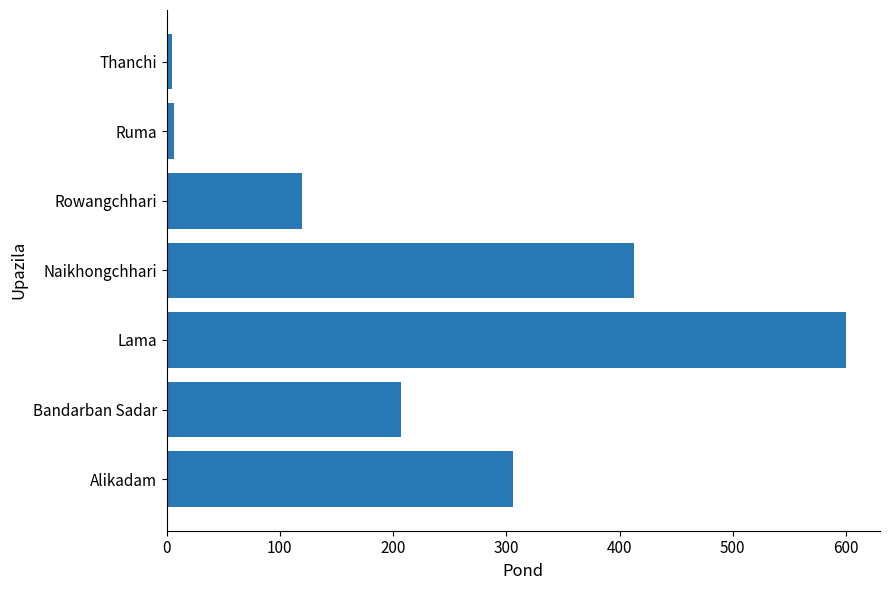

True or false: the data shows 450 at Alikadam.

False